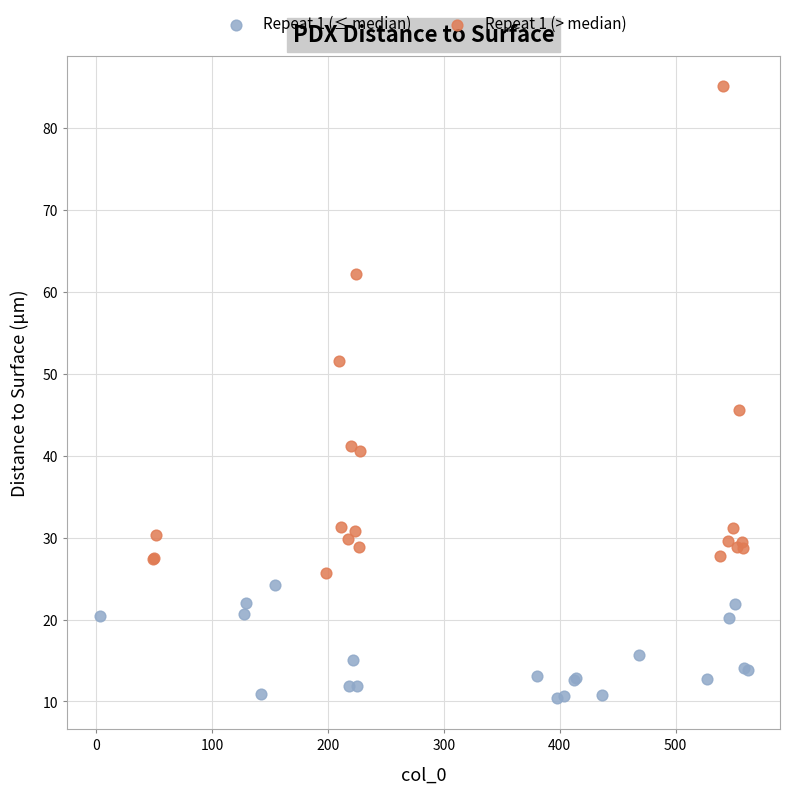

Which series has the largest Y range (max minus min)?

Repeat 1 (> median)